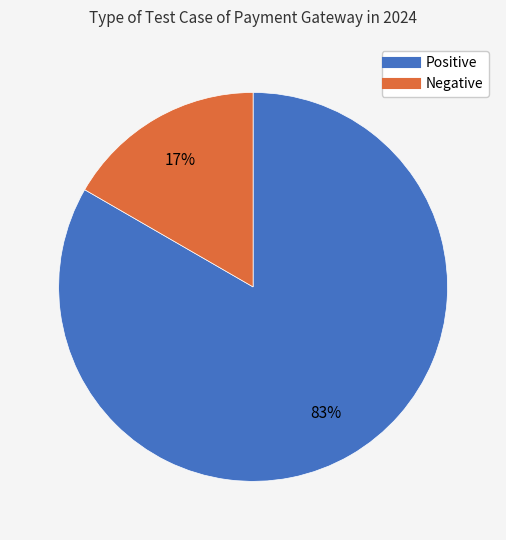

Which slice represents more than half of the pie?

Positive